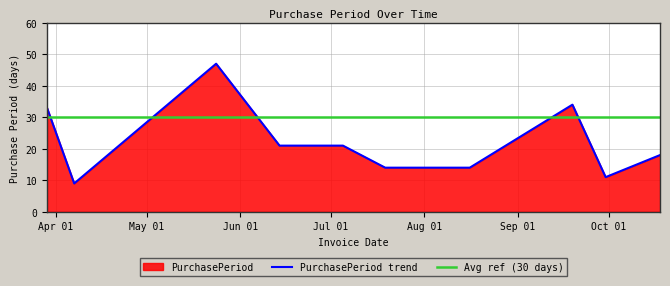

What value does the data have at 2016-06-14?

21